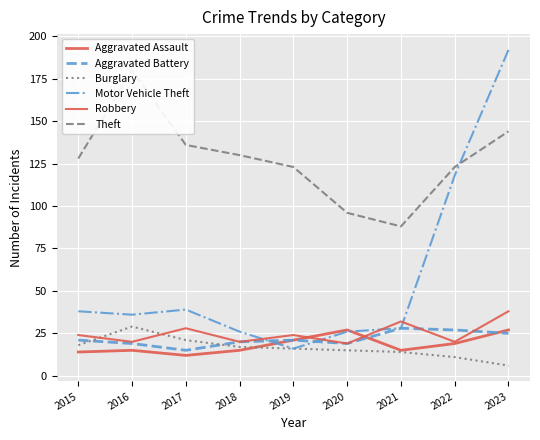

Which series has the largest total across all categories?

Theft